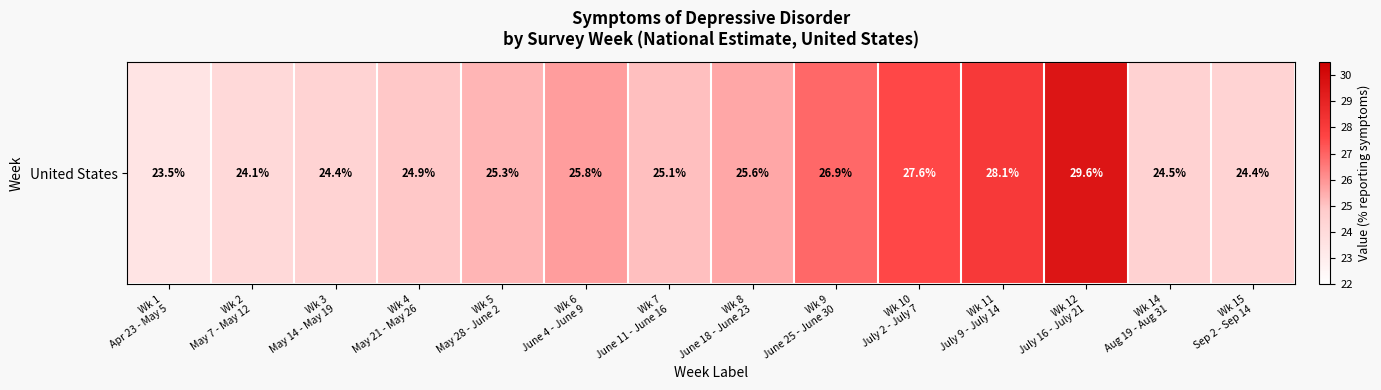

What is the ratio of the value at Wk 14
Aug 19 - Aug 31 to the value at Wk 2
May 7 - May 12?

1.0